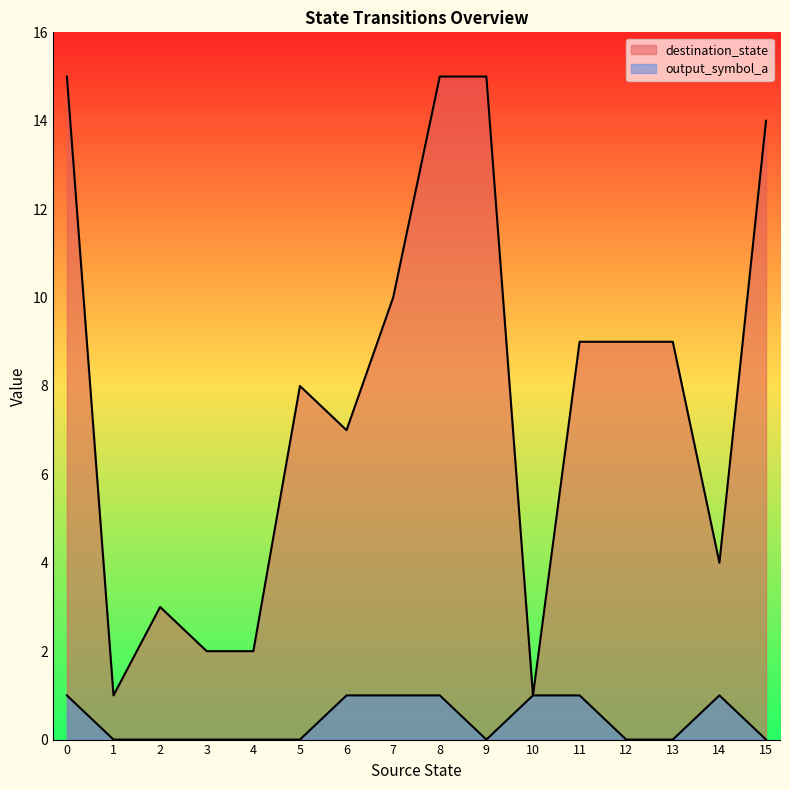

Where is destination_state nearest to the value 8?

5